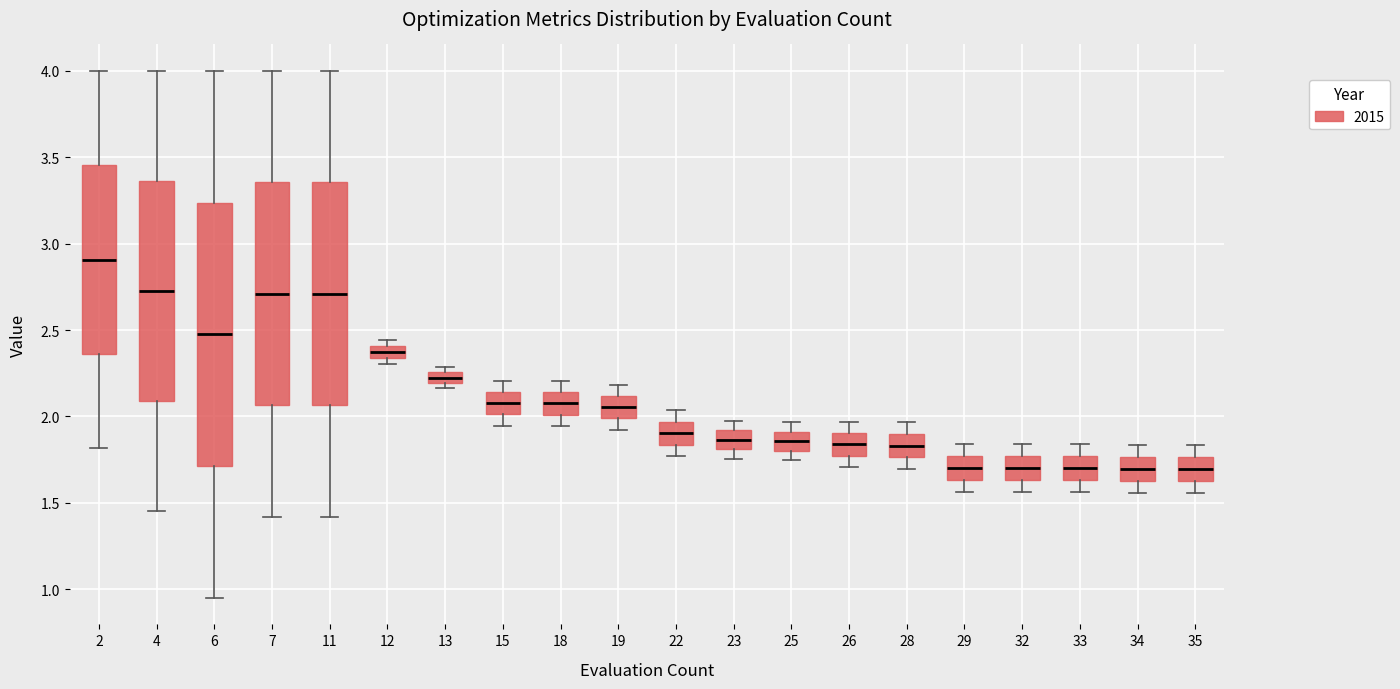

Where is the lower edge of the box at x = 33 on the y-axis? The values are not printed on the chart, so give them approximately, as read against the axis.

1.65